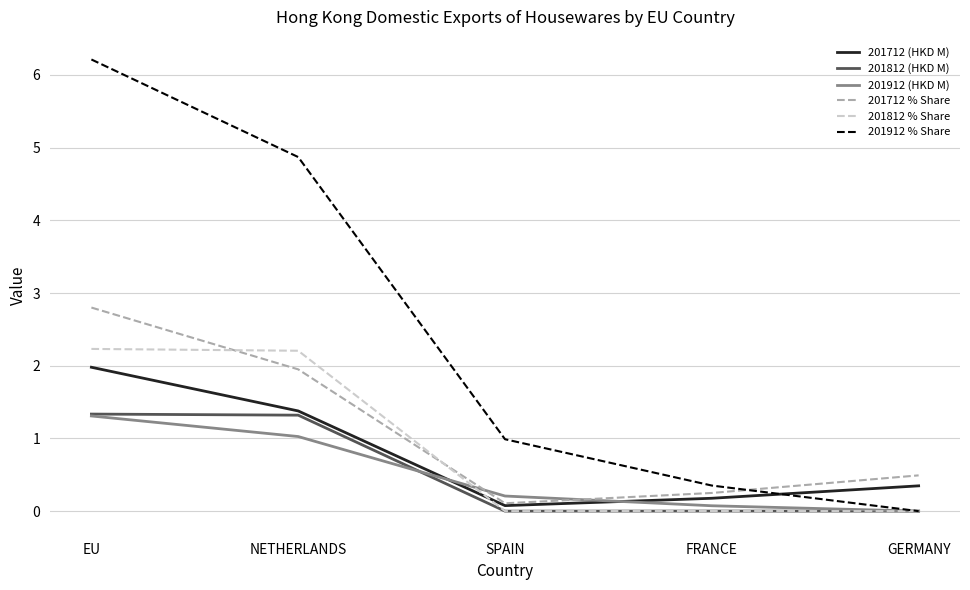

What position from the right is NETHERLANDS?

4